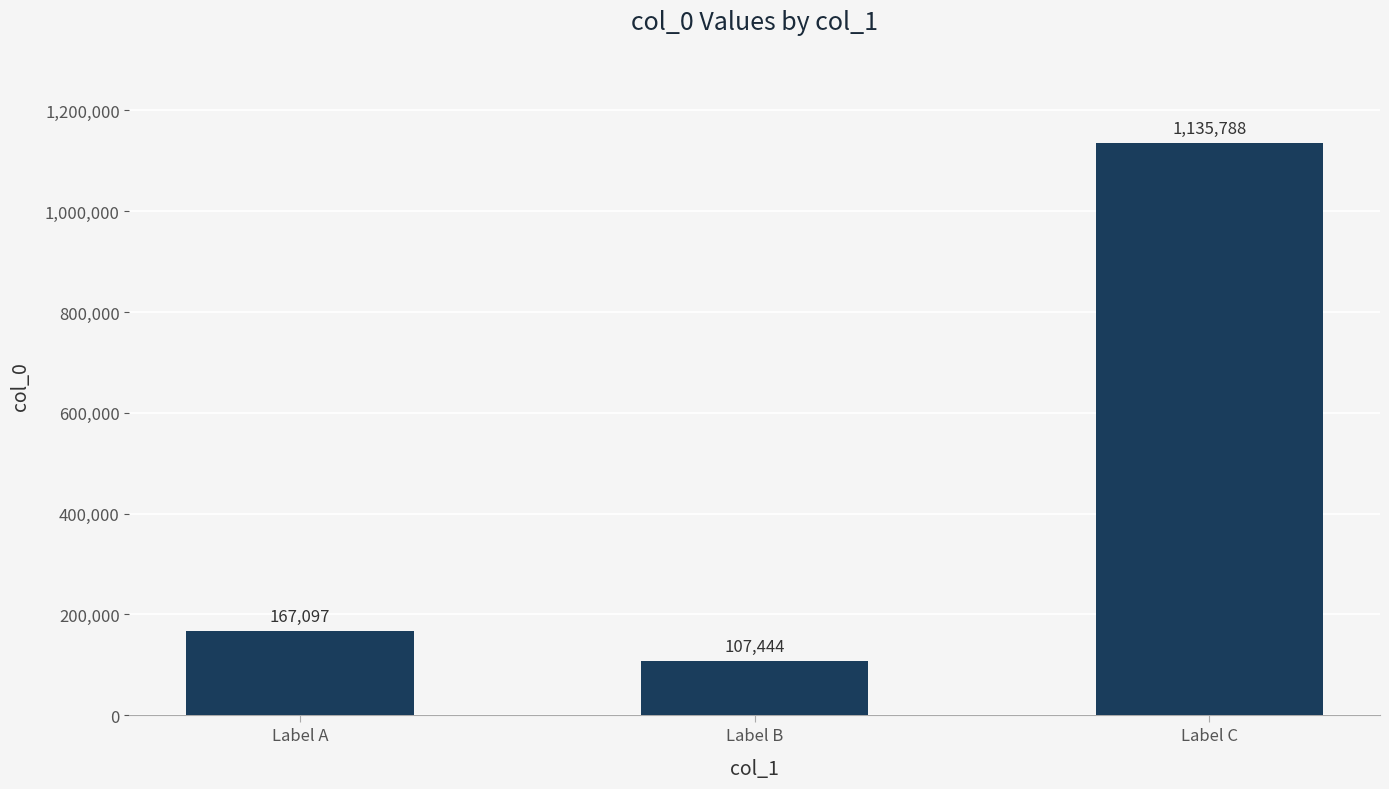

What is the value of the 3rd bar from the left?

1135788